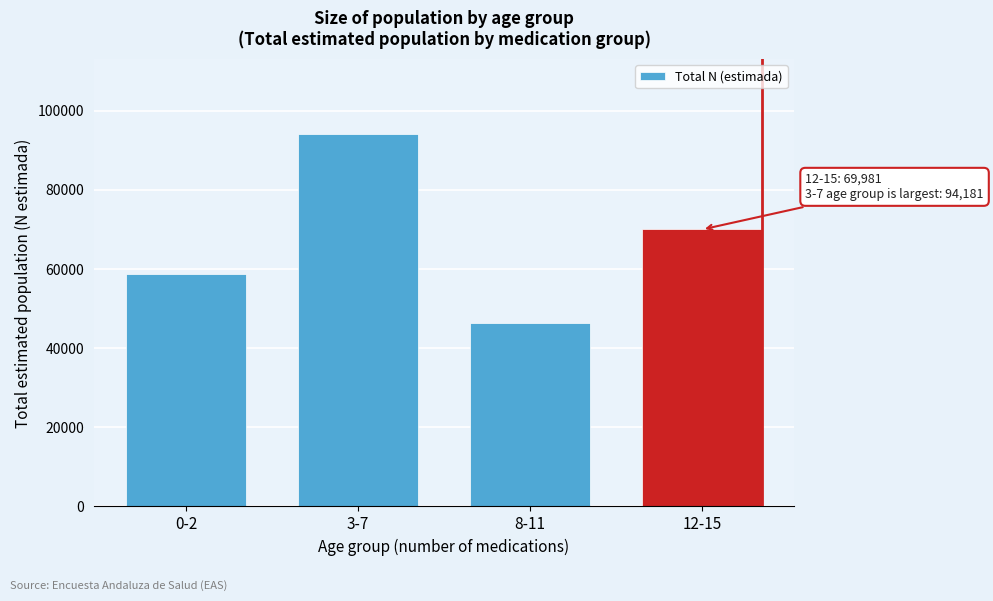

Reading left to right, extract all data points from this chart.

58690	94181	46373	69981